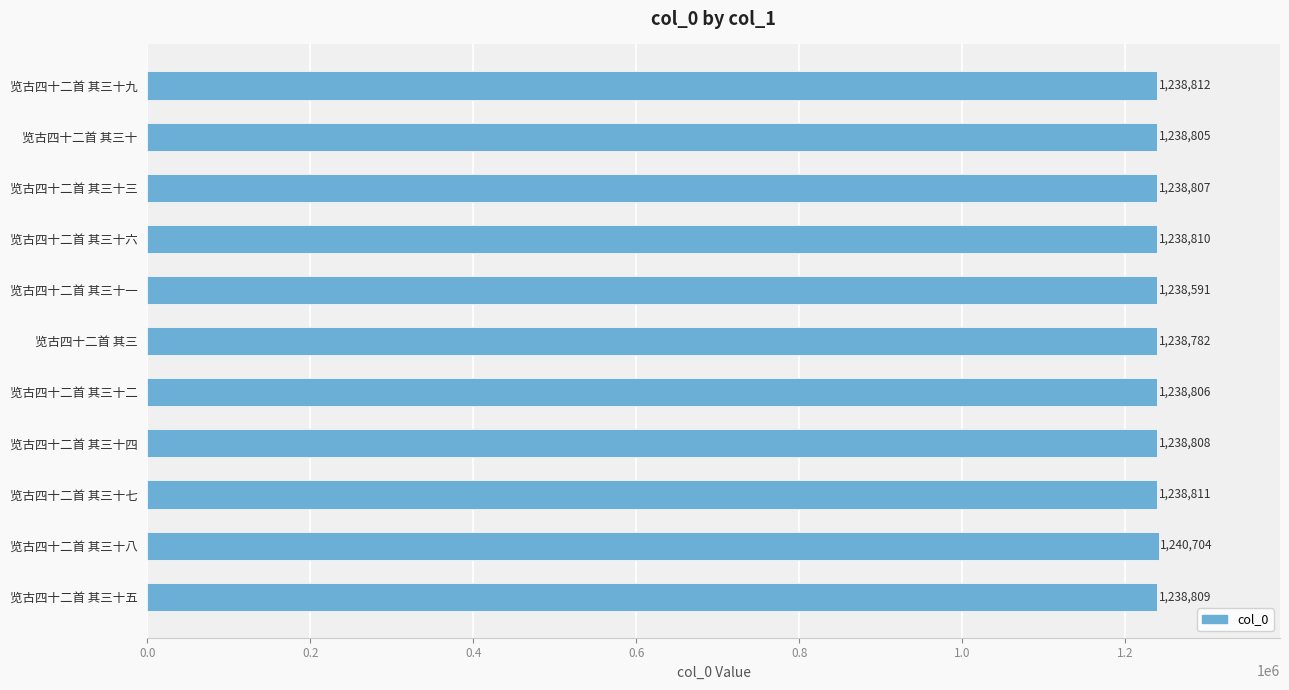

Approximately how many times larger is the value at 览古四十二首 其三十 compared to 览古四十二首 其三十六?

1.0